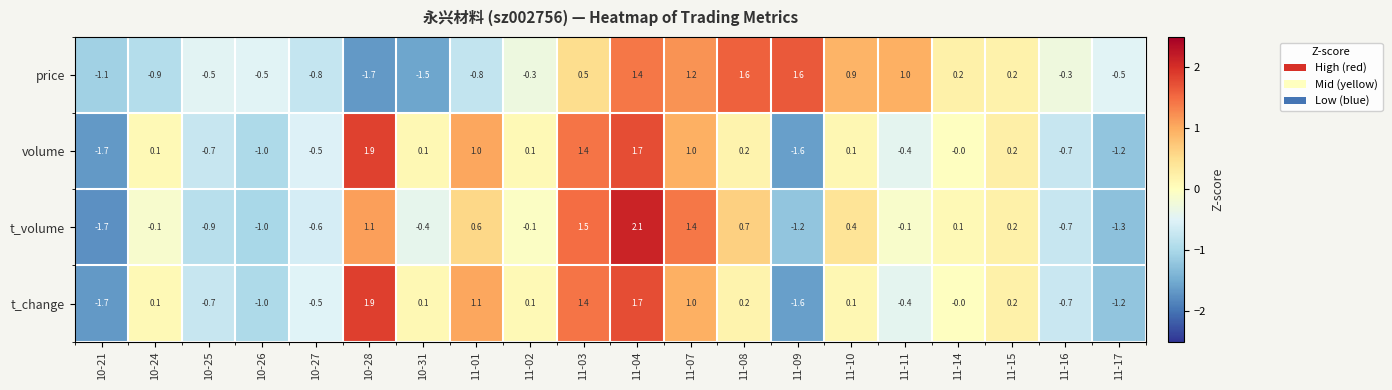

The value of price at 10-21 is -0.3. True or false?

False